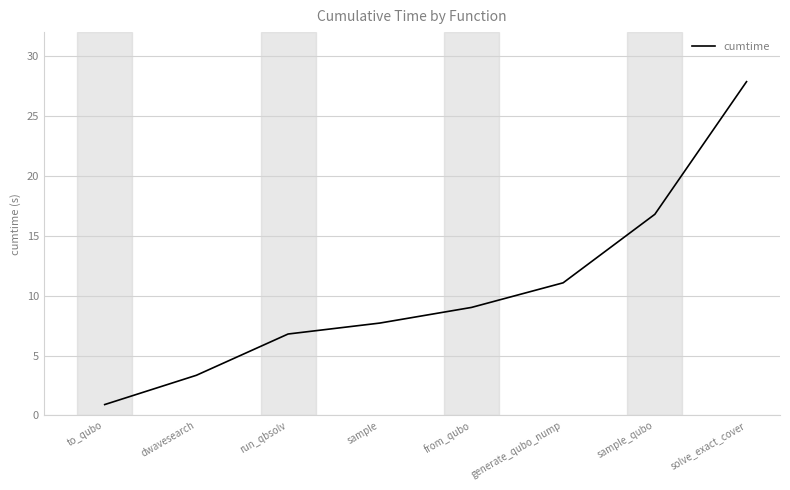

The value at sample_qubo is 16.8. True or false?

True